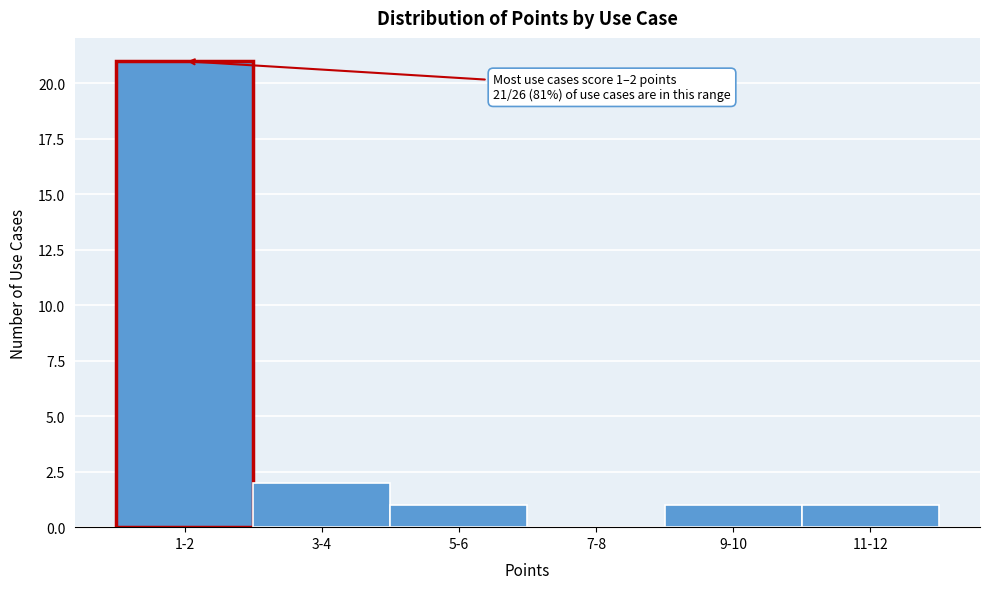

Reading right to left, what are all the values shown in this chart?

11-12=1	9-10=1	7-8=0	5-6=1	3-4=2	1-2=21